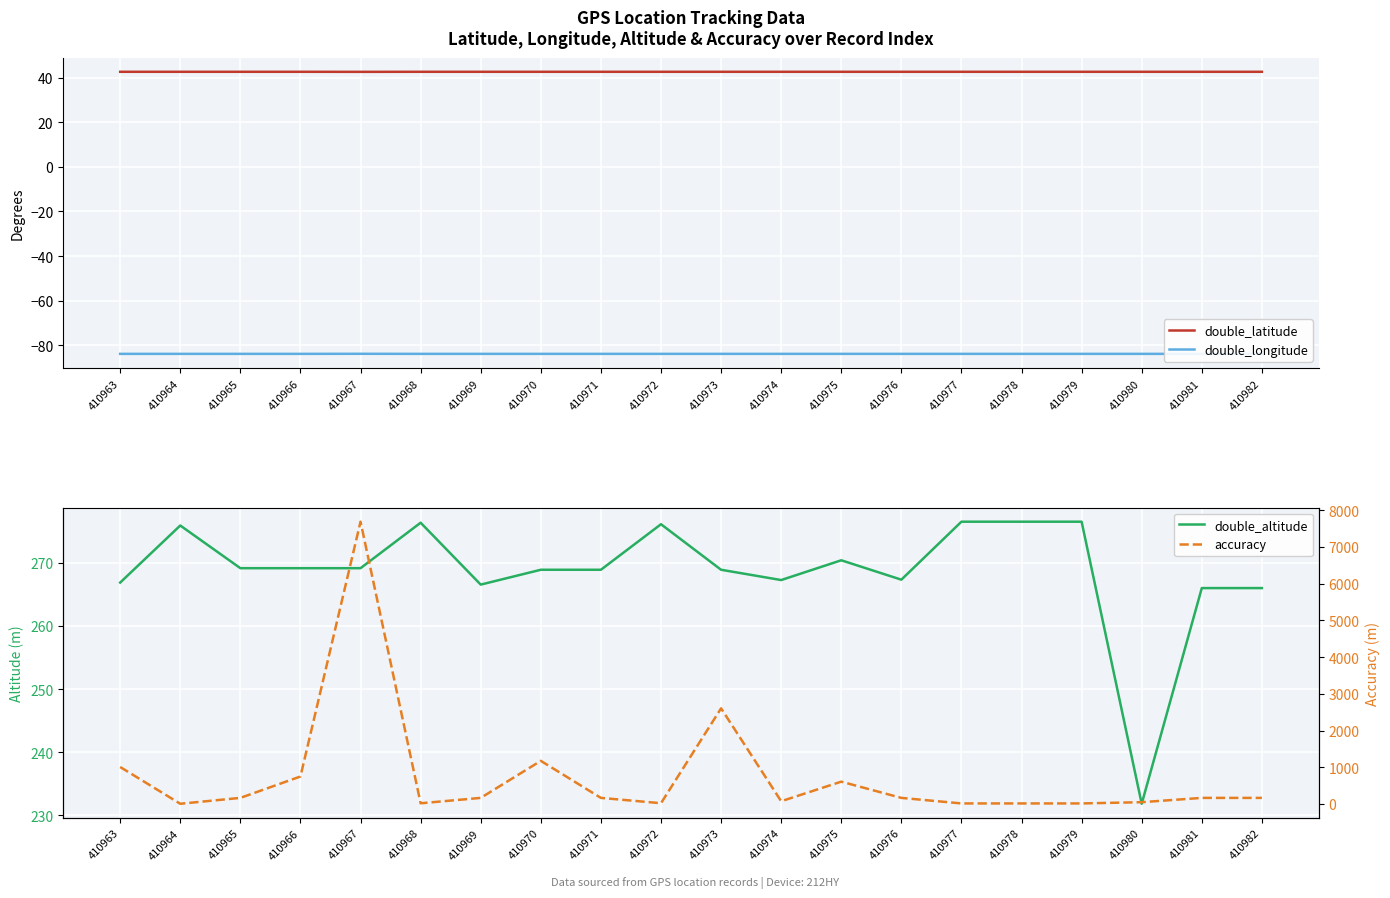

How many interior local valleys does the double_longitude series have?

6